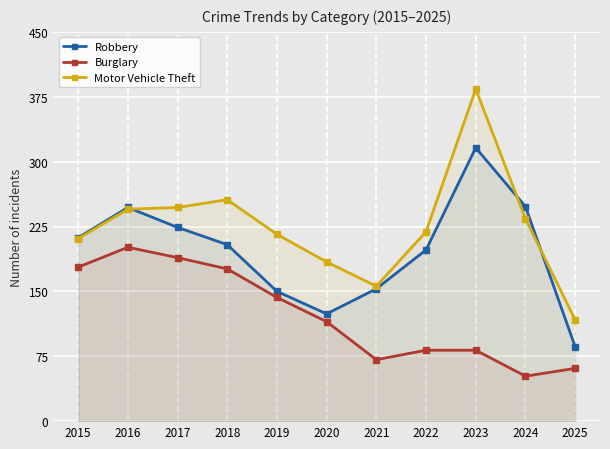

Rank the series by their maximum value, from highest to lowest.

Motor Vehicle Theft, Robbery, Burglary